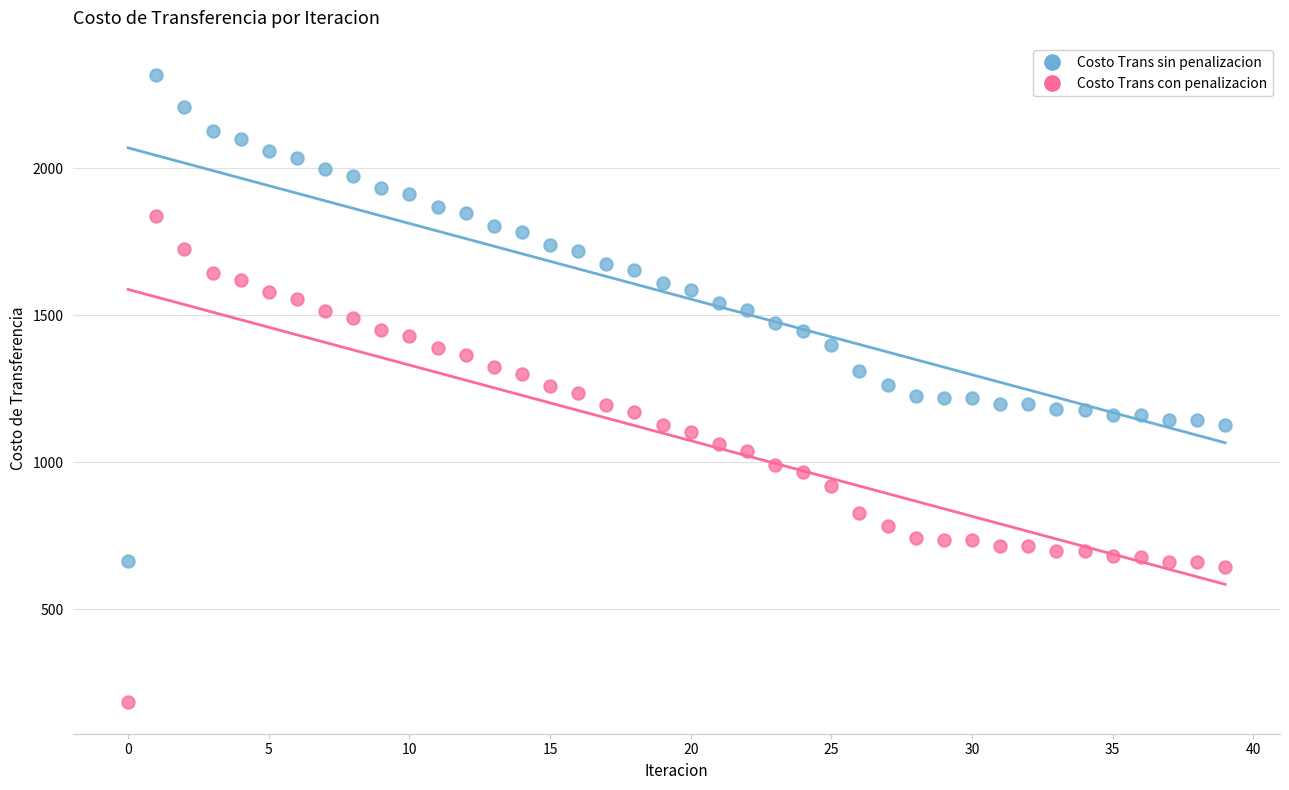

Which series reaches the minimum Y coordinate?

Costo Trans con penalizacion